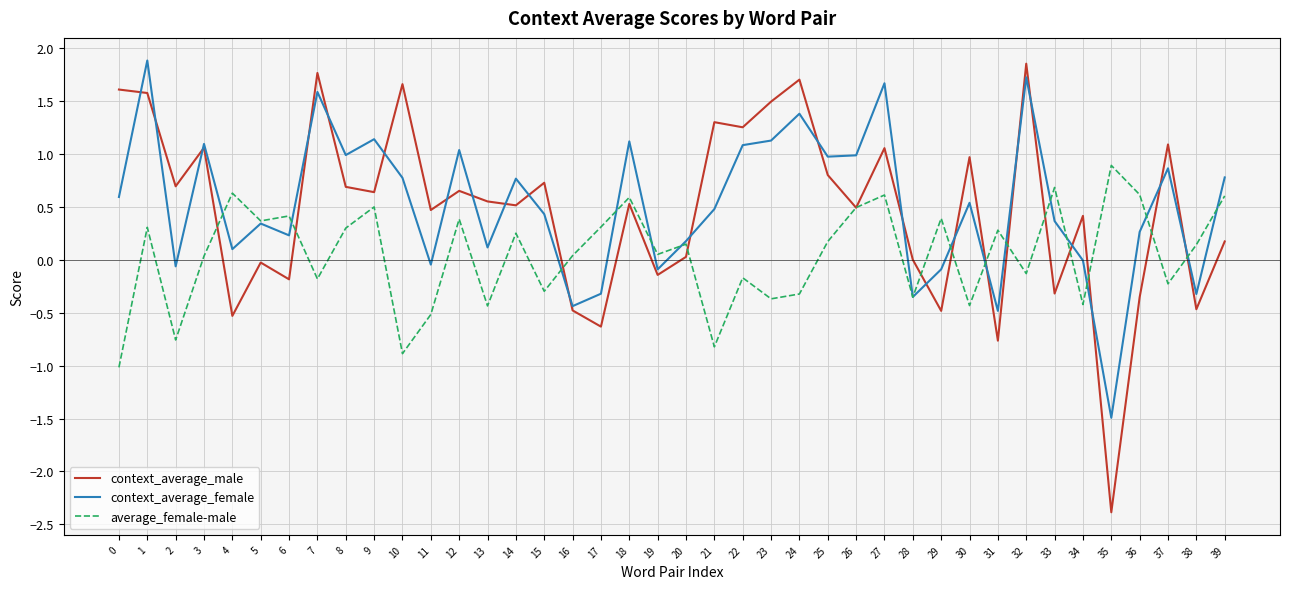

What is the sum of all average_female-male values?

1.9